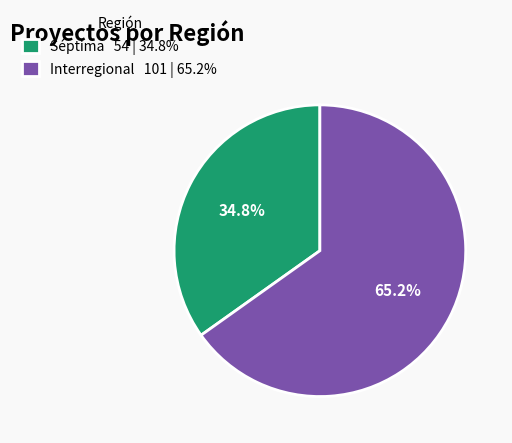

Combined, what portion of the pie is Interregional and Séptima?

100.0%